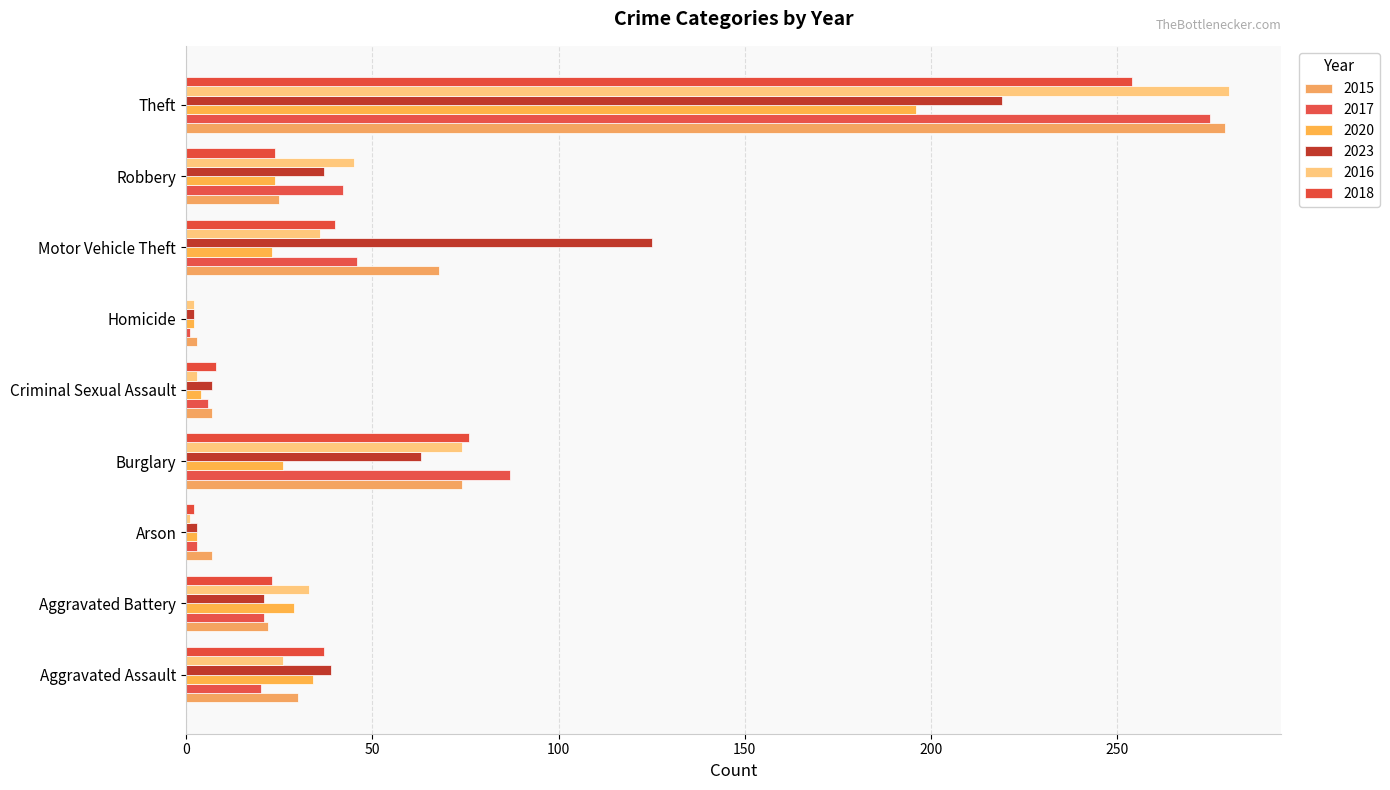

How many series are shown in this chart?

6